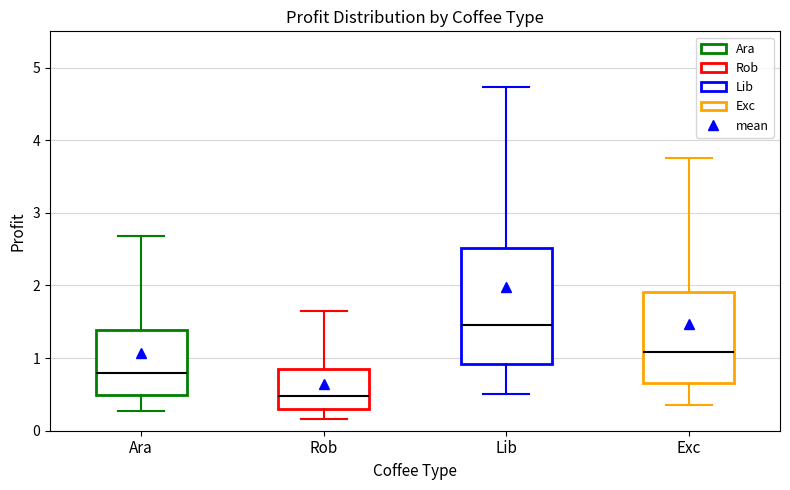

Reading left to right, transcribe this box plot: for each box, give where its median line is, the range the box spans, and where its two whiskers end, as read against the y-axis. The values are not printed on the chart, so give them approximately, as read against the axis.

Ara: median 0.8, box 0.5 to 1.4, whiskers 0.3 to 2.7
Rob: median 0.5, box 0.3 to 0.8, whiskers 0.2 to 1.6
Lib: median 1.5, box 0.9 to 2.5, whiskers 0.5 to 4.7
Exc: median 1.1, box 0.7 to 1.9, whiskers 0.4 to 3.8